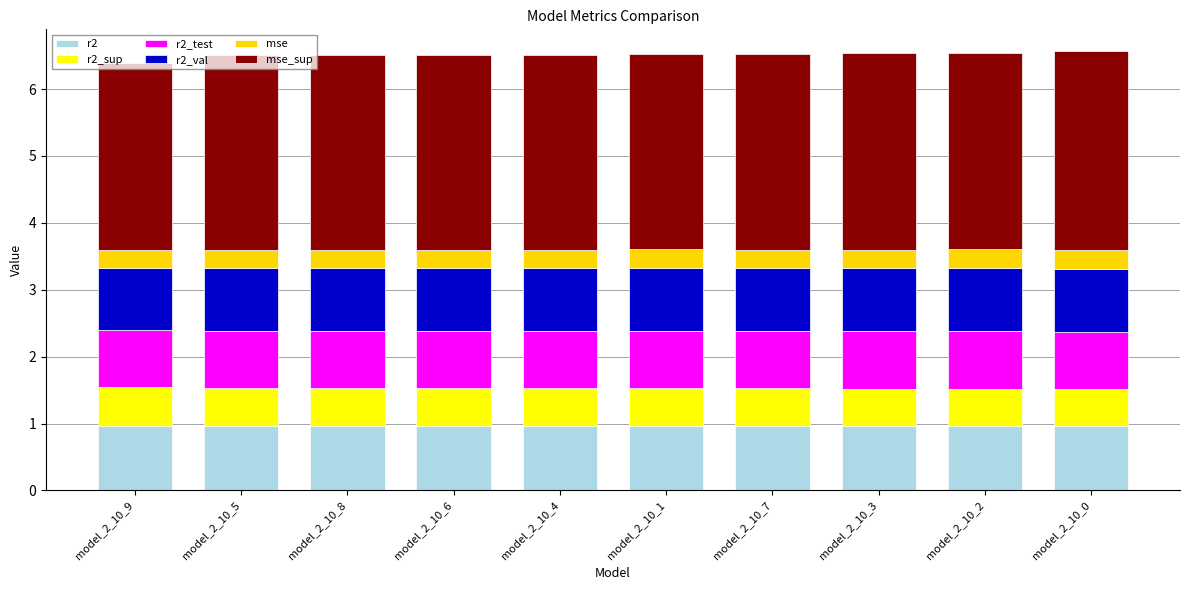

What is the highest value of the r2 series?

1.0